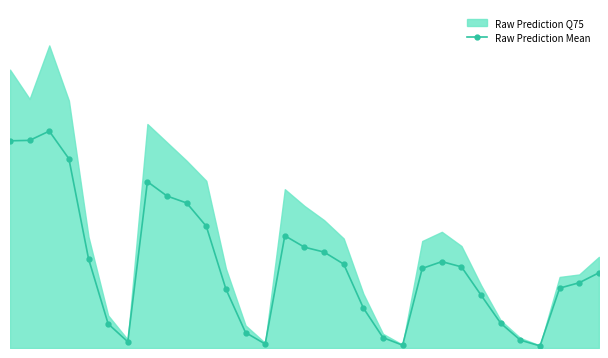

What is the smallest value displayed?

2.5